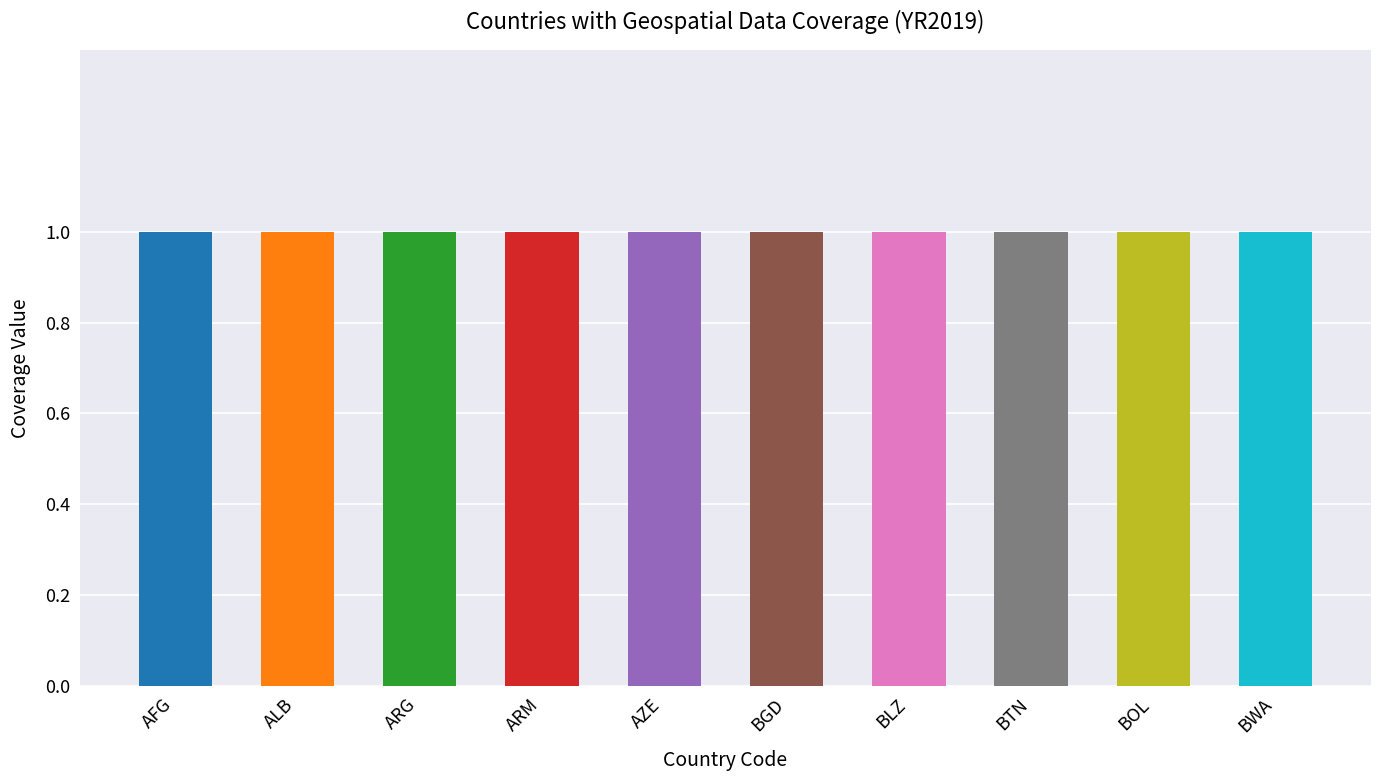

Are the bars grouped side by side (vs. stacked)?

No